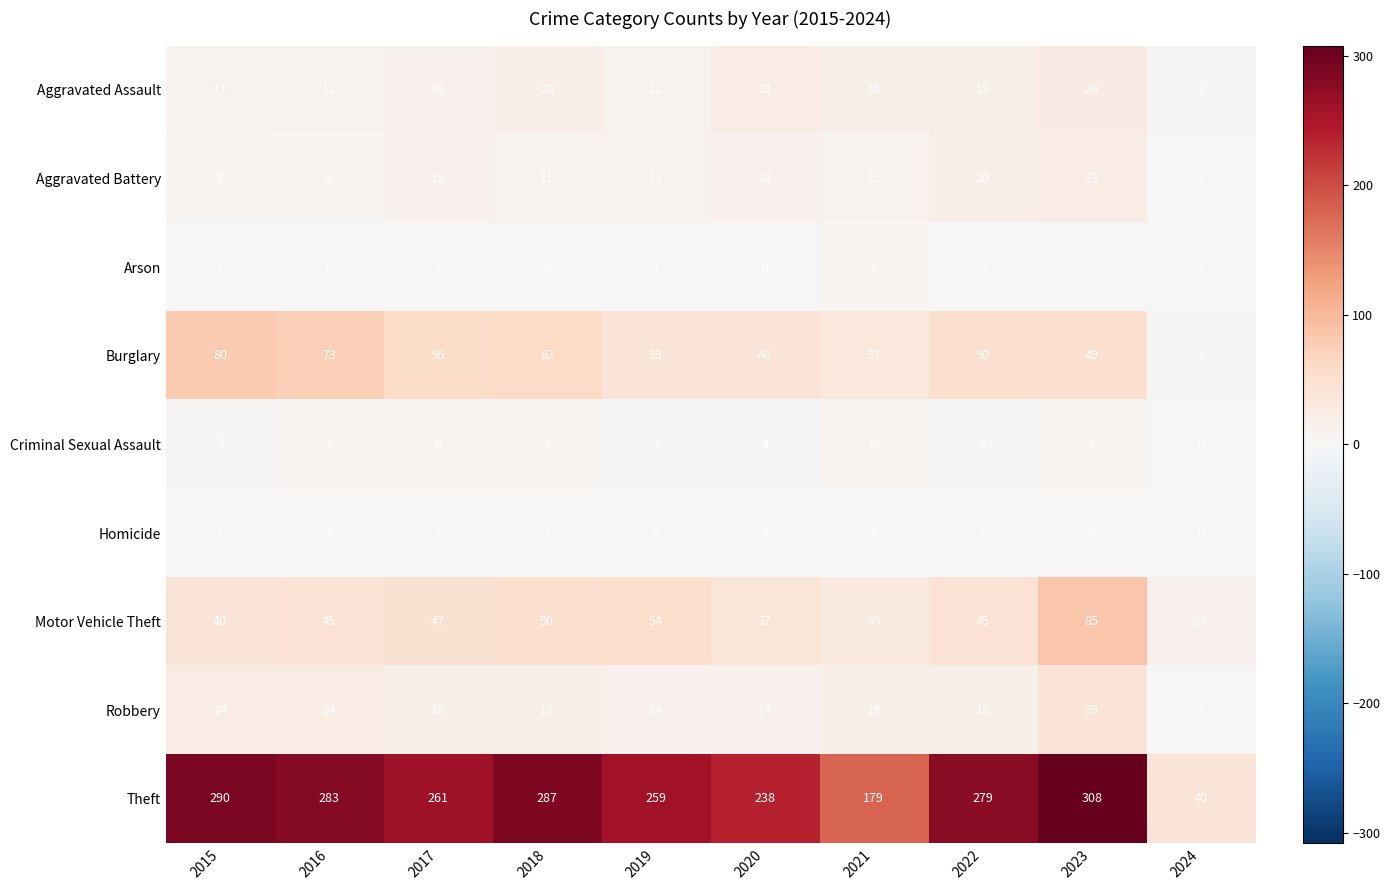

What is the difference between the maximum and second lowest values in the Aggravated Battery series?

17